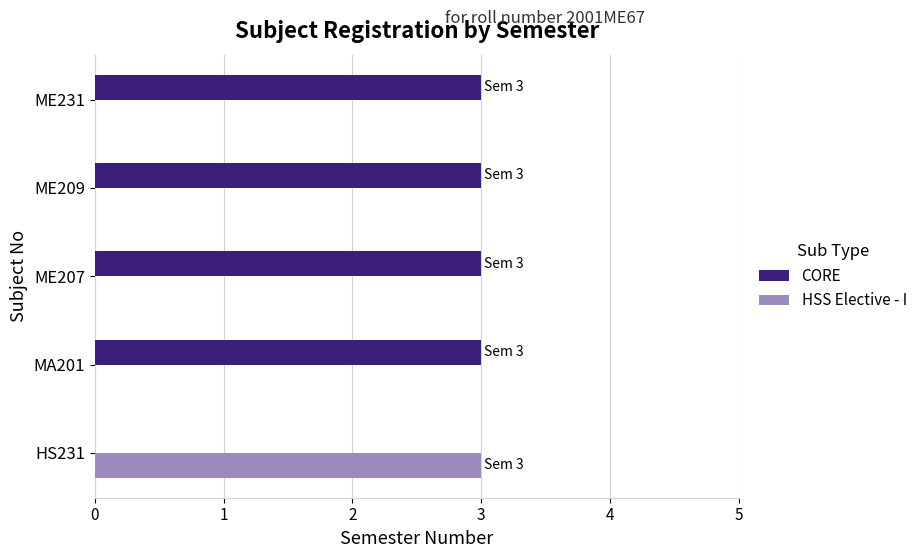

What is the sum of the CORE values at HS231 and MA201?

3